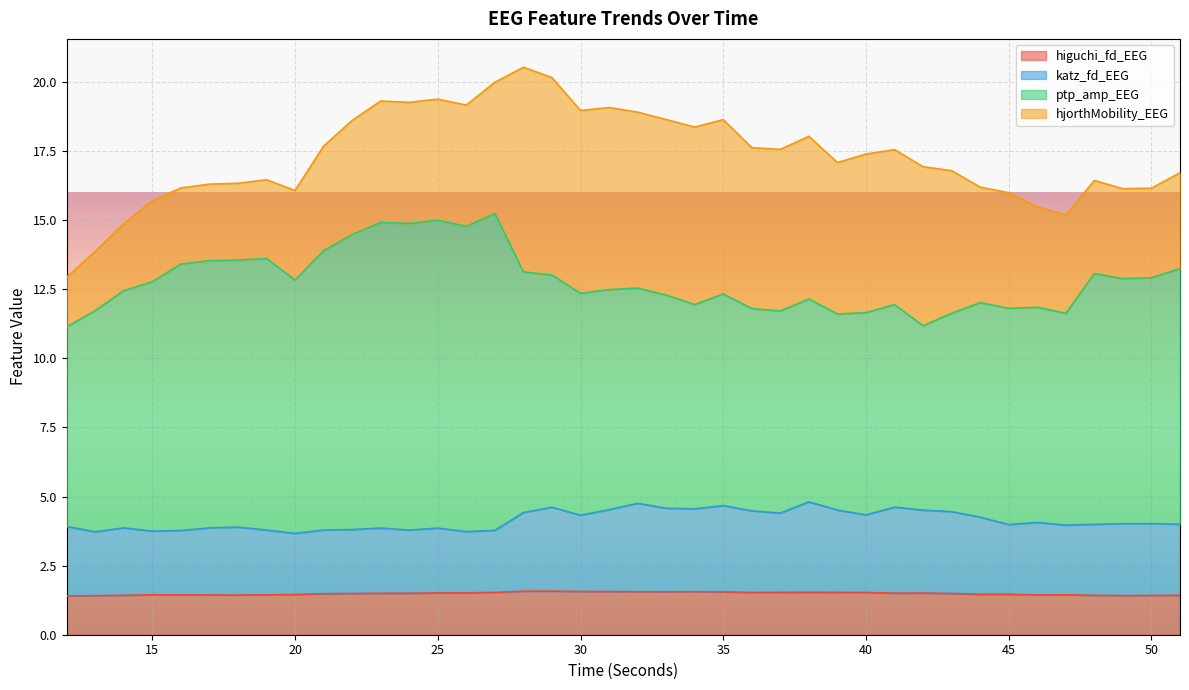

The value of higuchi_fd_EEG at 44 is 0.9. True or false?

False